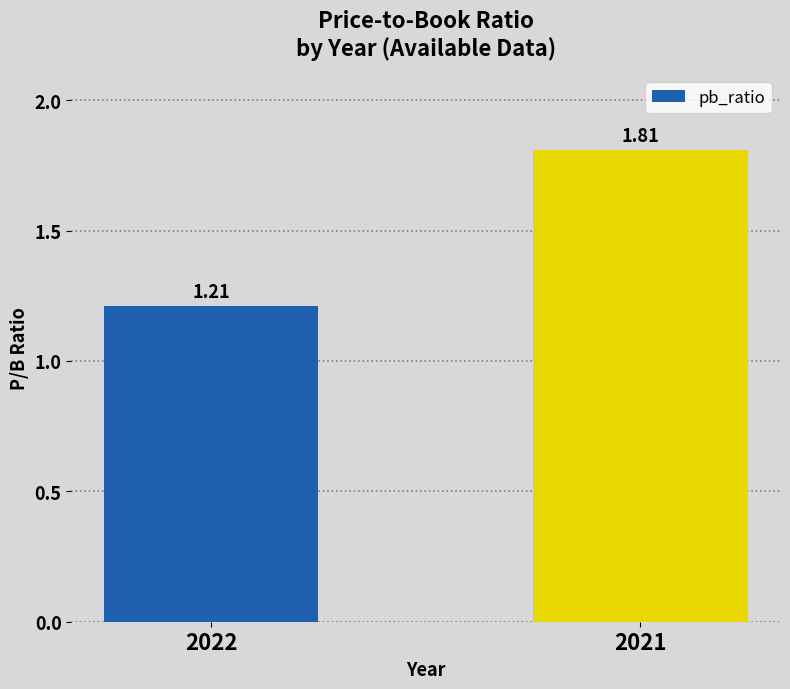

Count the number of data series in this chart.

1